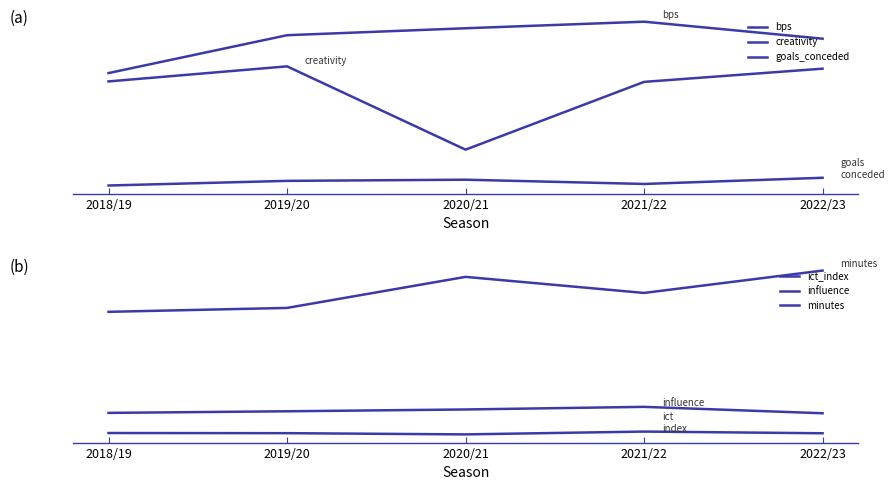

How many goals_conceded values are between 18 and 29?

3